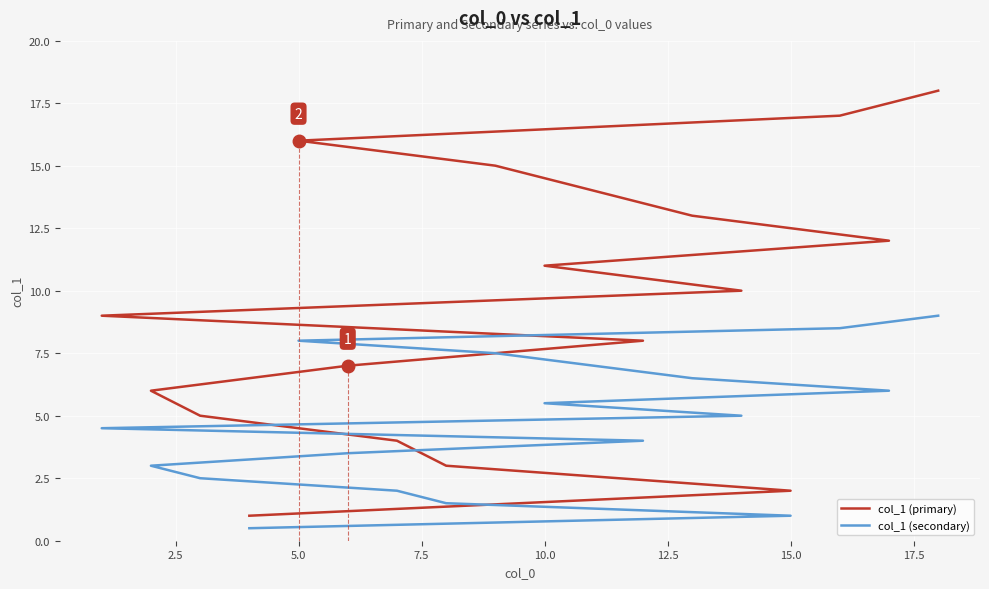

True or false: col_1 (primary) and col_1 (secondary) cross at least once.

False